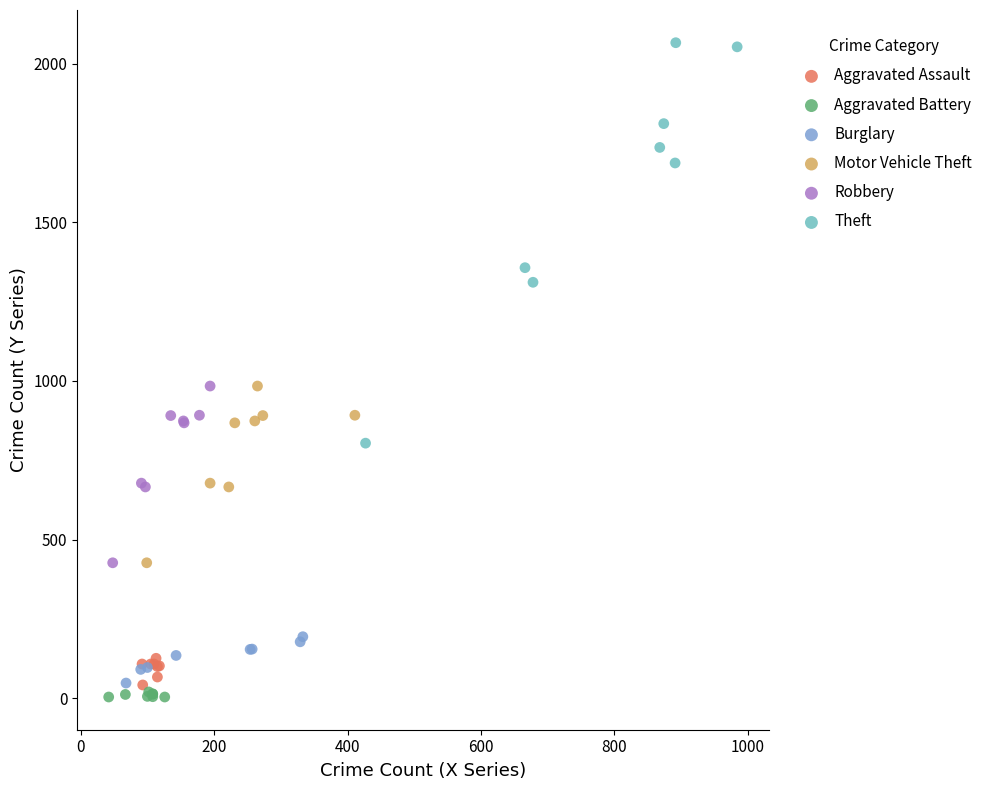

Which series has the widest spread of Y values?

Theft